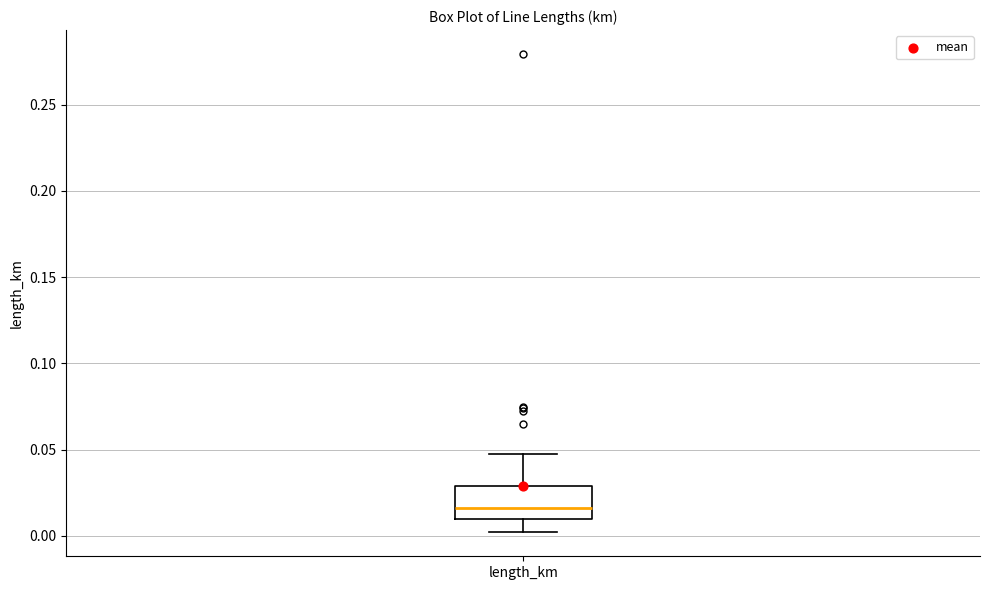

Transcribe this box plot: give where the median line is, the range the box spans, and where the two whiskers end, as read against the y-axis. The values are not printed on the chart, so give them approximately, as read against the axis.

median 0.015, box 0.010 to 0.030, whiskers 0.000 to 0.050